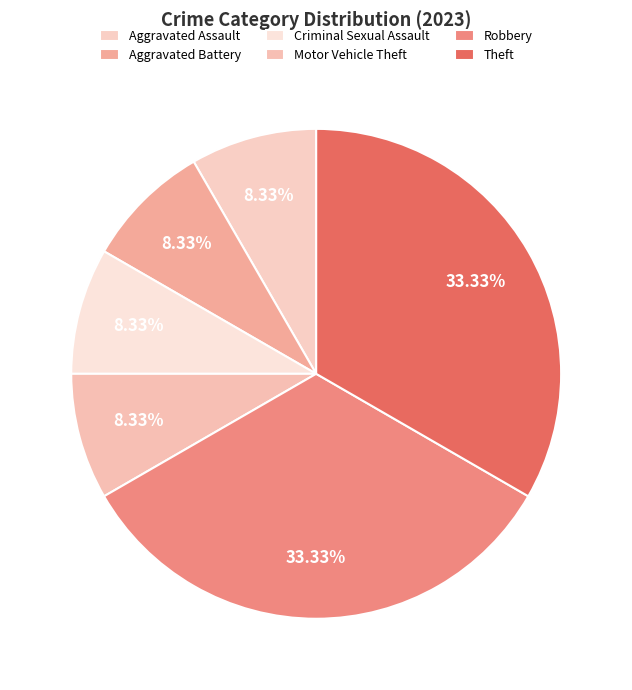

To the nearest percent, what percentage of the pie is Aggravated Battery?

8%